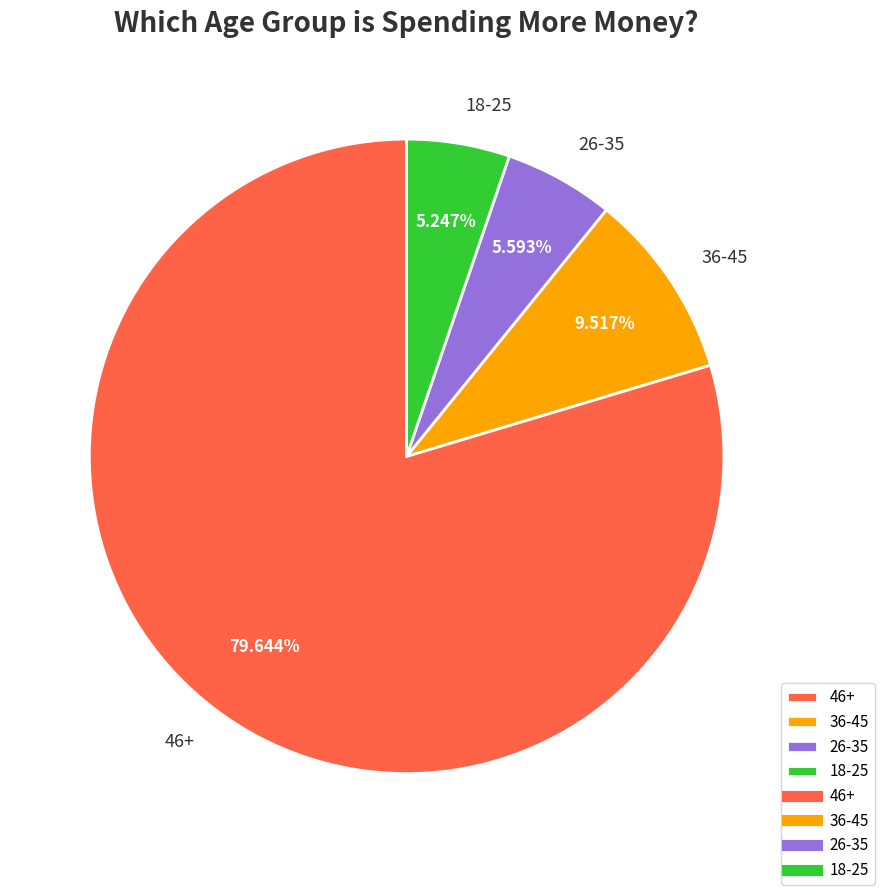

Does 46+ represent more than half of the total?

Yes